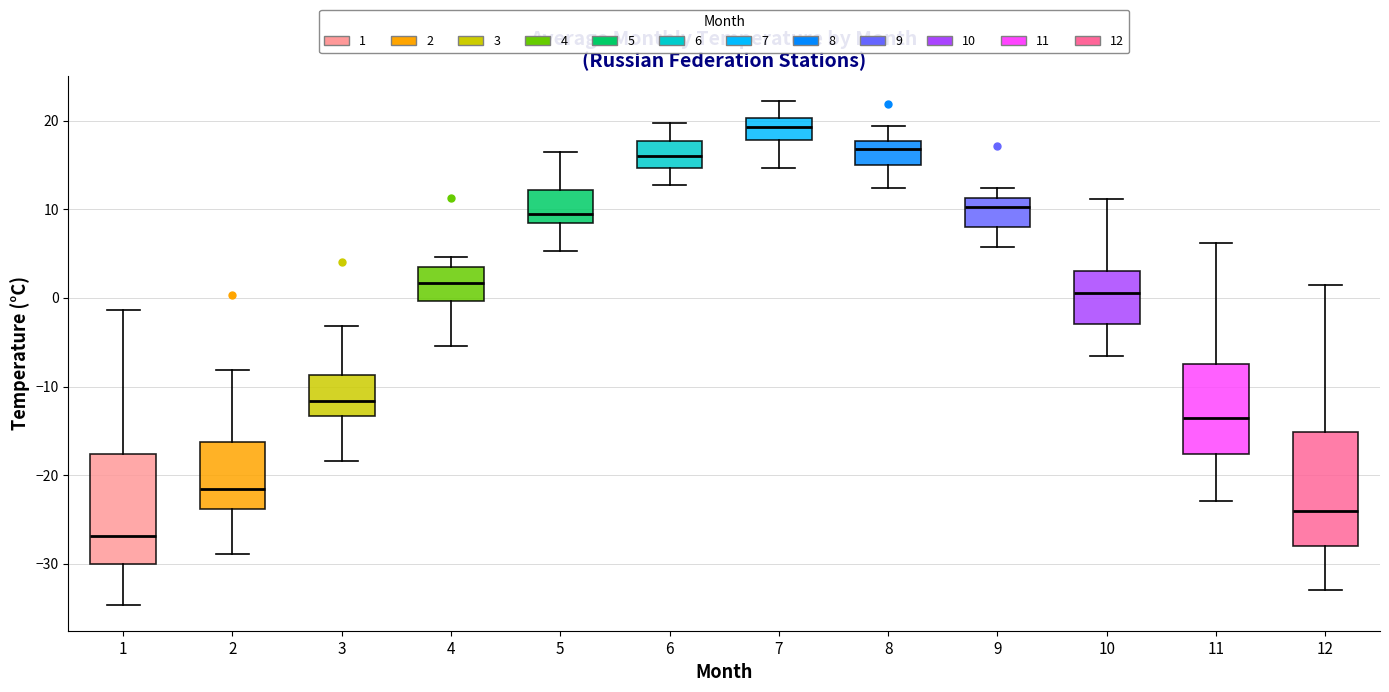

Where is the upper edge of the box at x = 4 on the y-axis? The values are not printed on the chart, so give them approximately, as read against the axis.

4